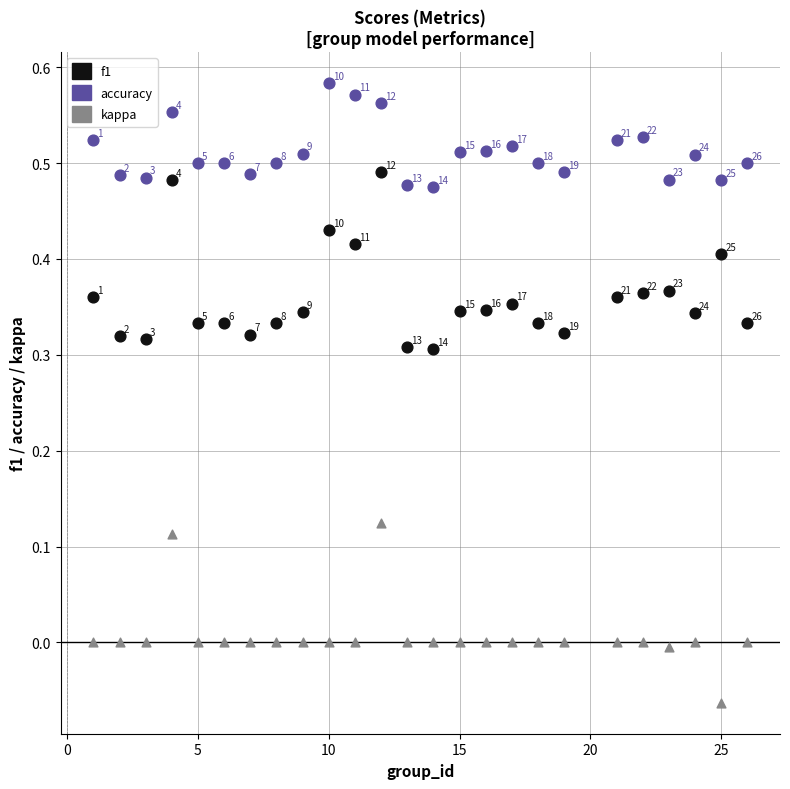

Which series has the largest Y range (max minus min)?

kappa